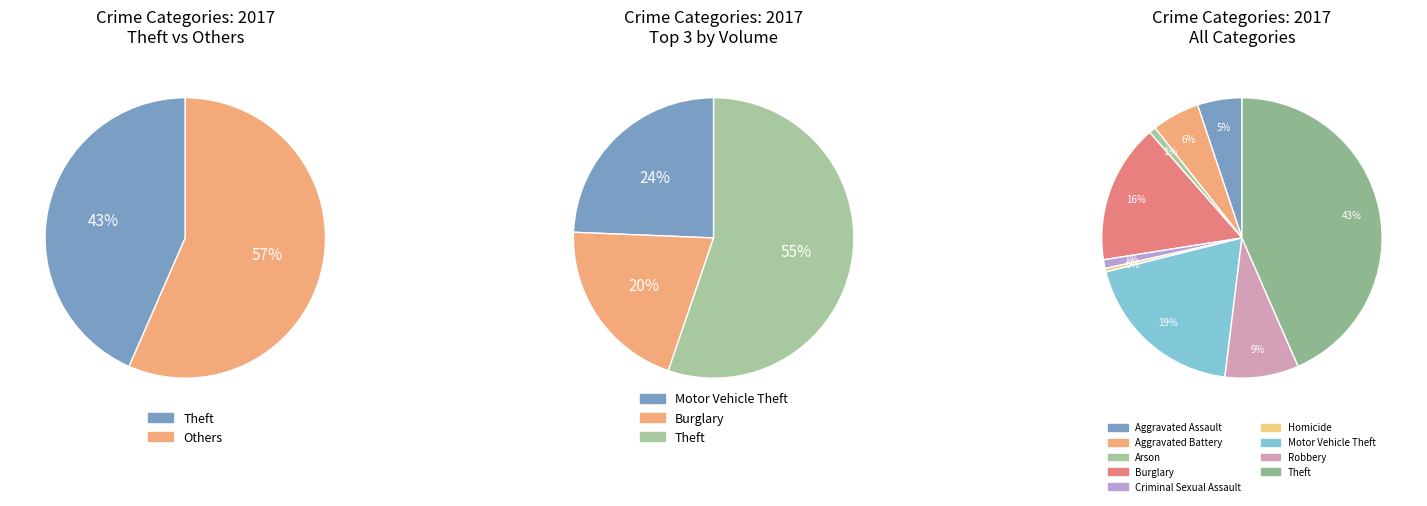

Count the number of slices in the pie.

9